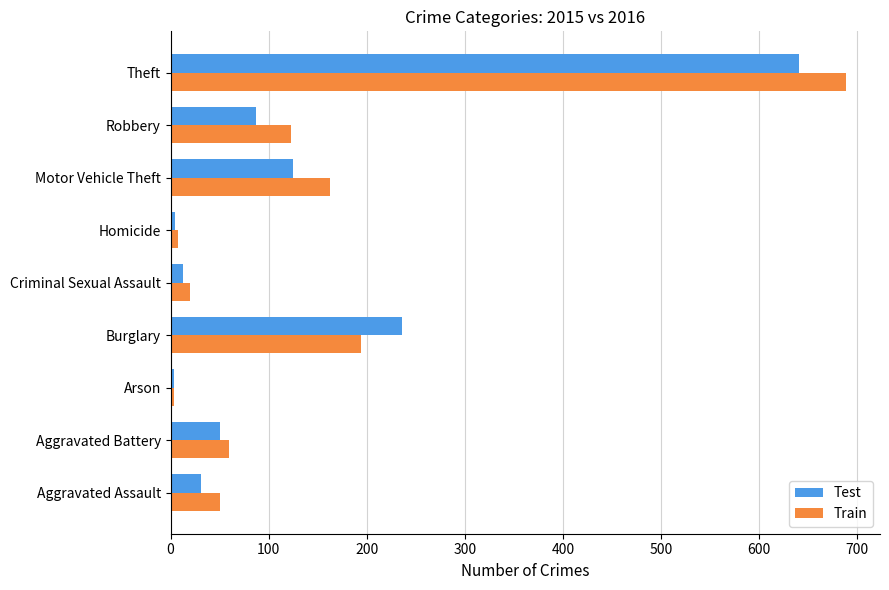

List the series in order of their peak value, lowest first.

Test, Train